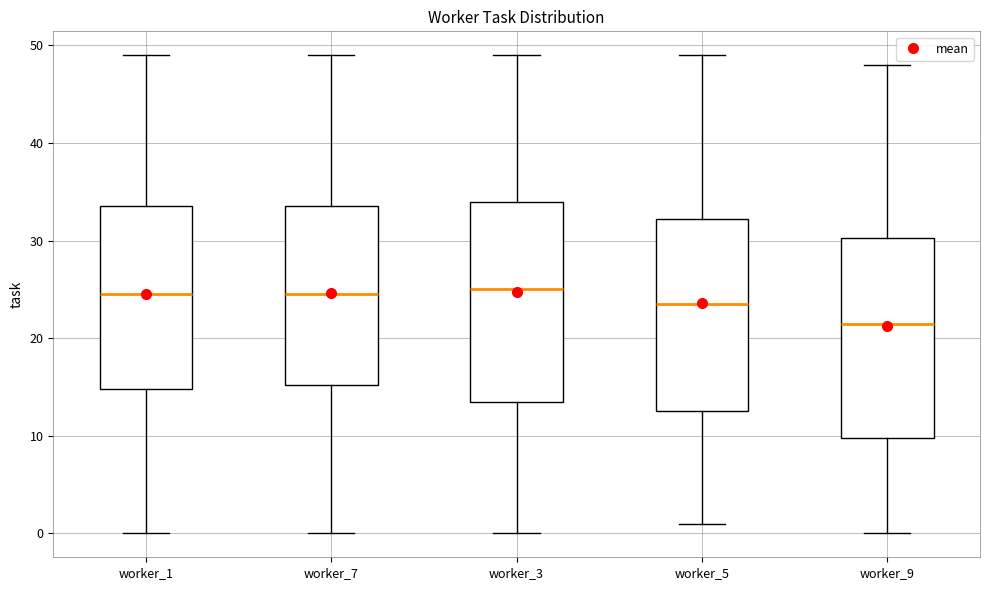

Where does the median line of the box for worker_1 sit on the y-axis? The values are not printed on the chart, so give them approximately, as read against the axis.

25